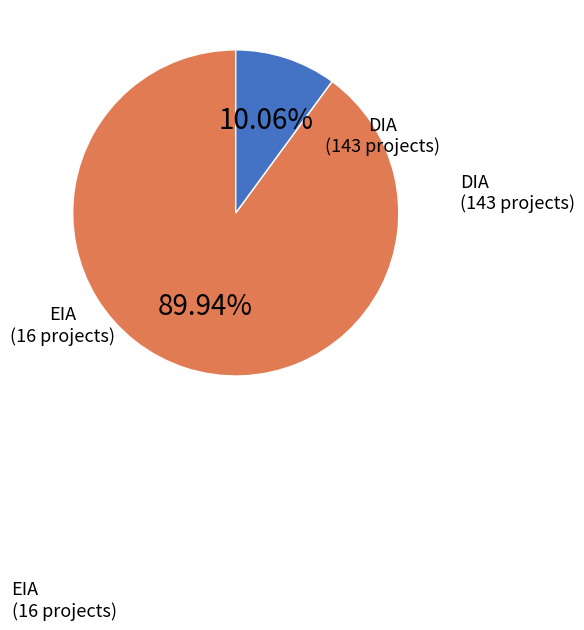

How many segments does this pie chart have?

2